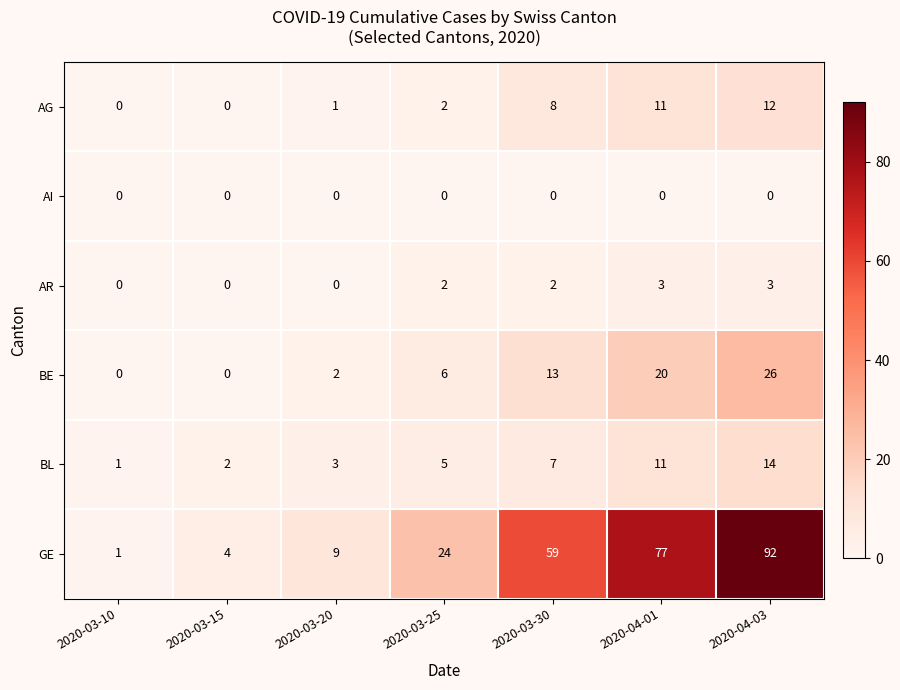

Which series changed the most between 2020-03-20 and 2020-03-30?

GE